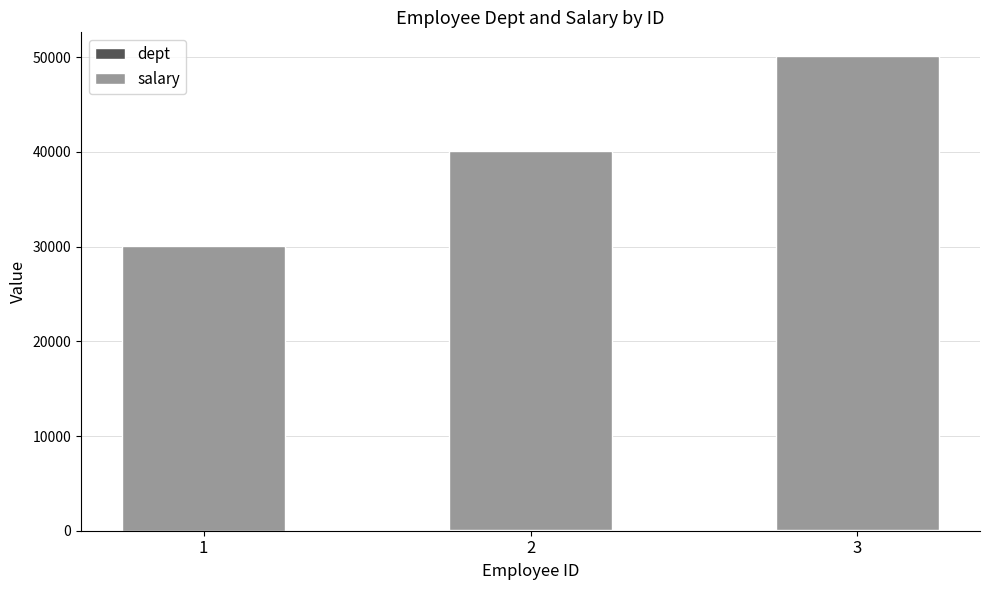

At which category is the sum across all series the highest?

3